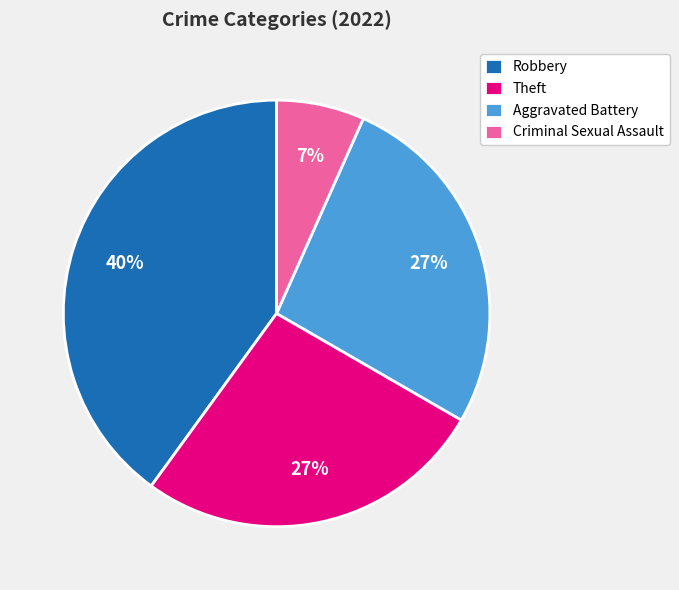

Do Theft and Criminal Sexual Assault together represent more than half of the pie?

No